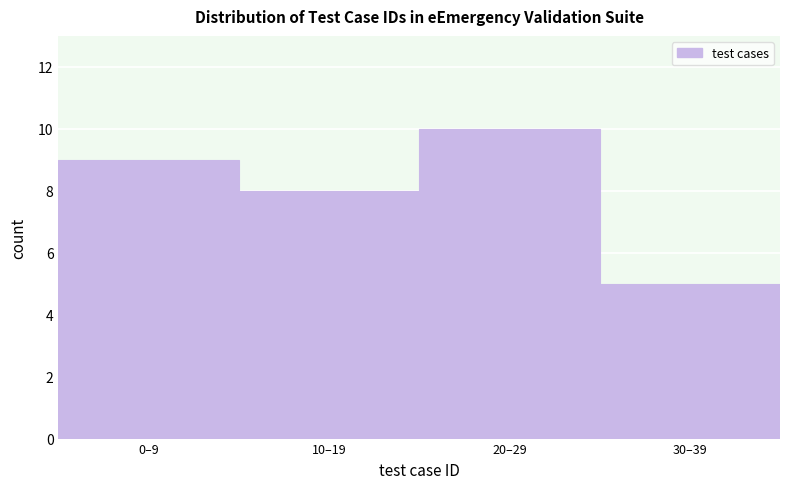

Reading right to left, transcribe all the data shown in this chart.

30–39=5	20–29=10	10–19=8	0–9=9